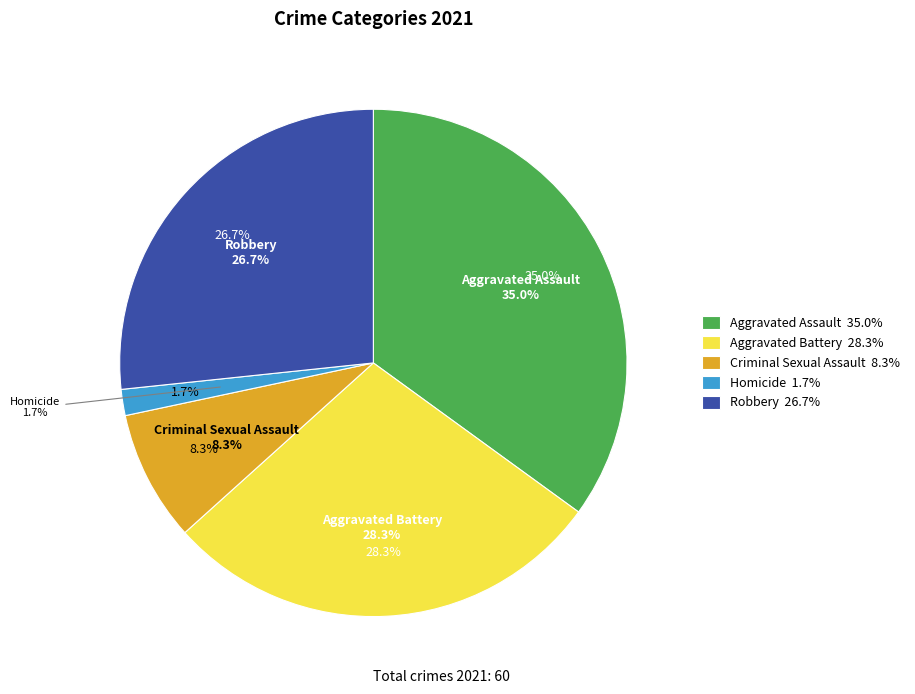

What is the largest slice in the pie chart?

Aggravated Assault